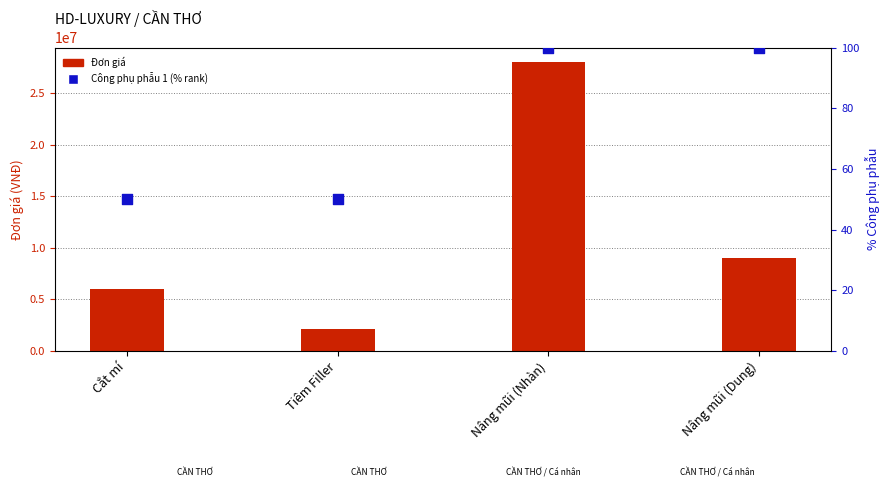

Which series contains the highest Y value?

Đơn giá